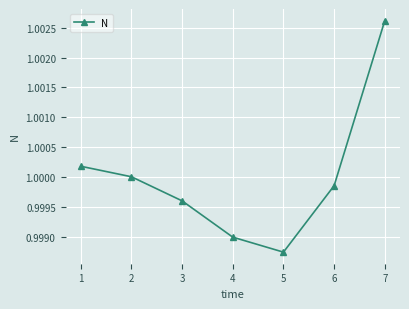

Does the chart display data point markers on the line(s)?

Yes